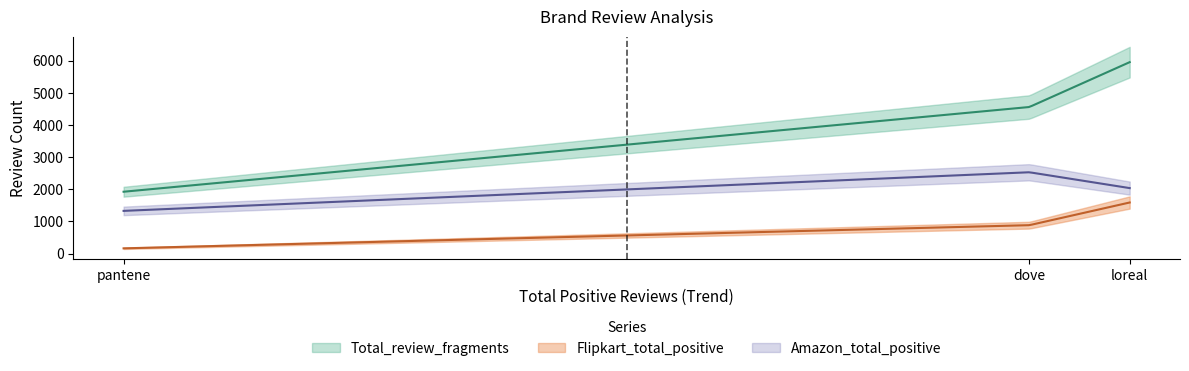

What is the difference between the highest and lowest values at dove?

3678